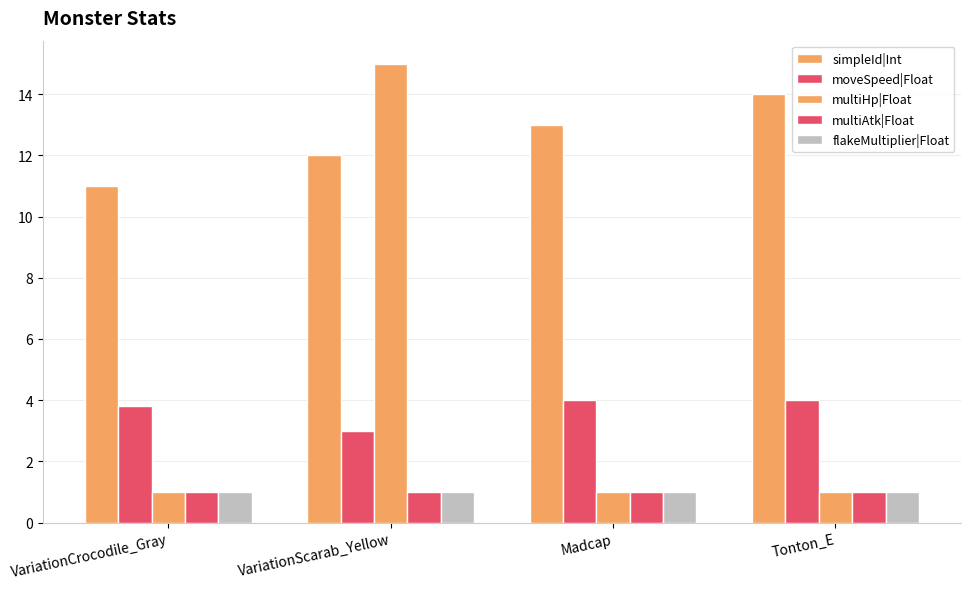

True or false: multiHp|Float has a value of 1.0 at Tonton_E.

True